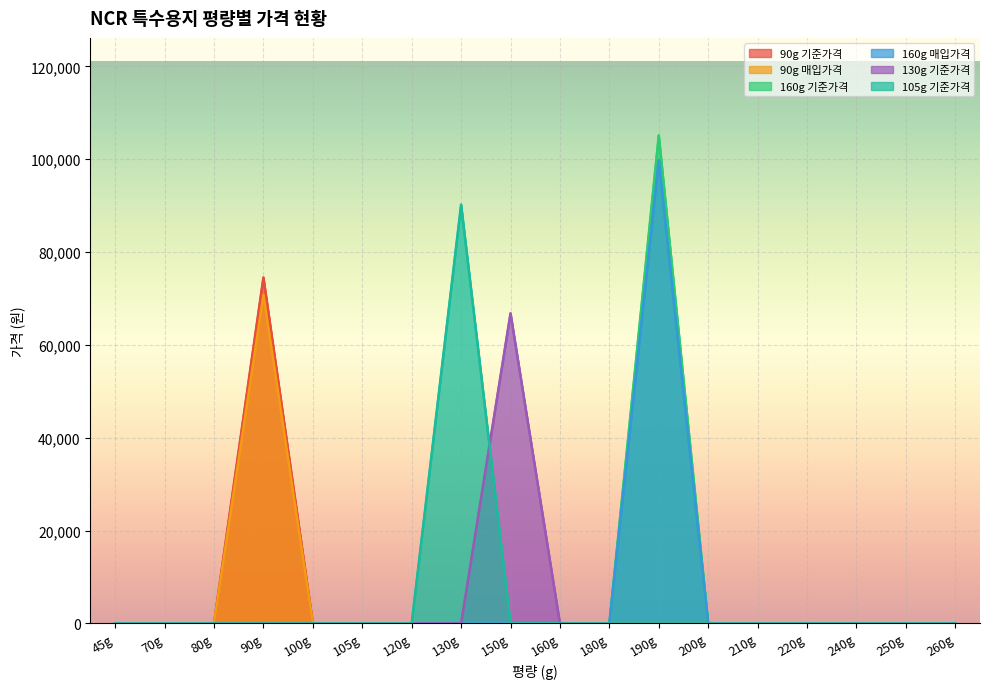

Rank the series by their maximum value, from highest to lowest.

160g 기준가격, 160g 매입가격, 105g 기준가격, 90g 기준가격, 90g 매입가격, 130g 기준가격